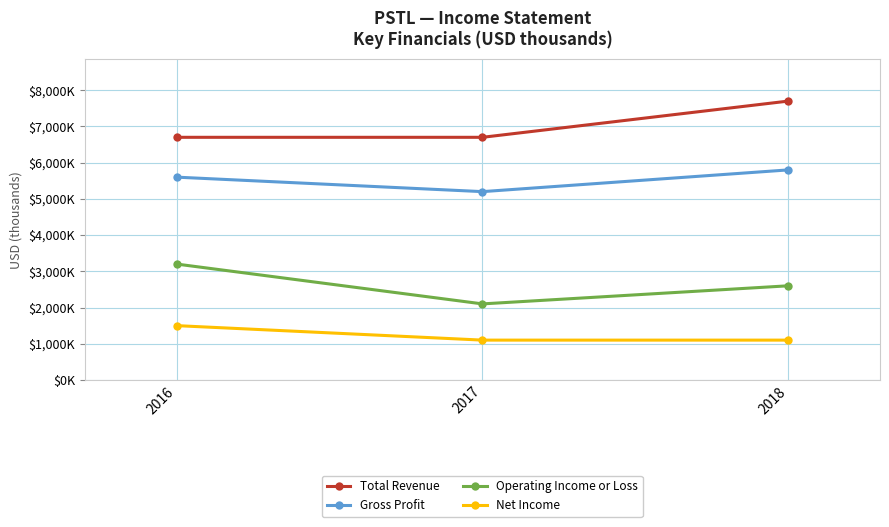

Between 2017 and 2016, which is larger?

2017